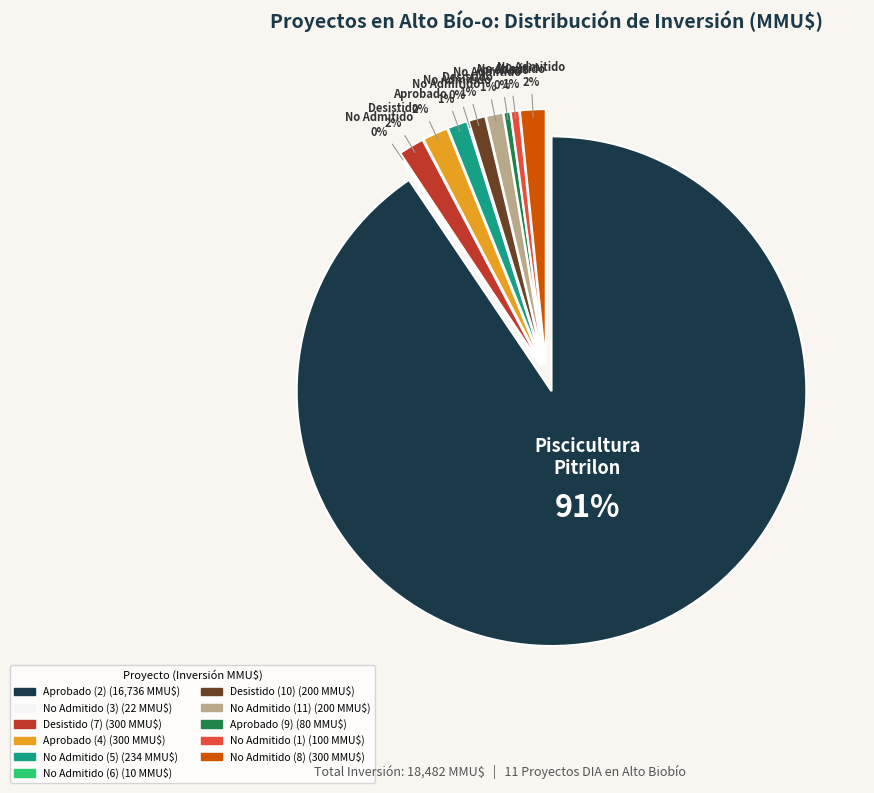

To the nearest percent, what percentage of the pie is No Admitido (8)?

2%